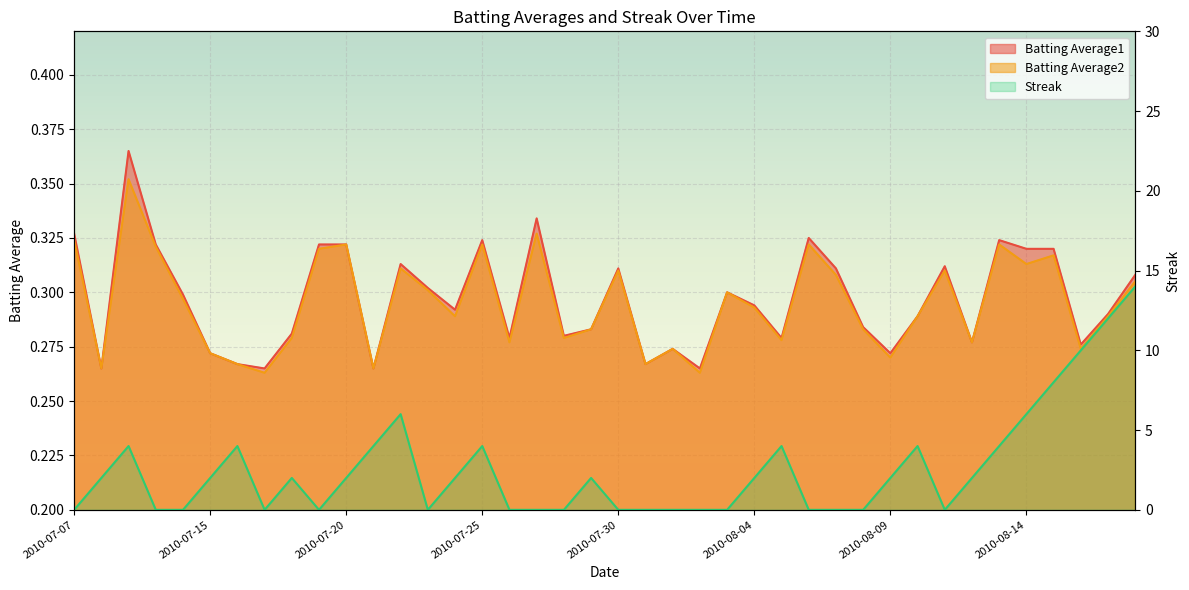

What is the label of the 16th point from the left?

2010-07-25